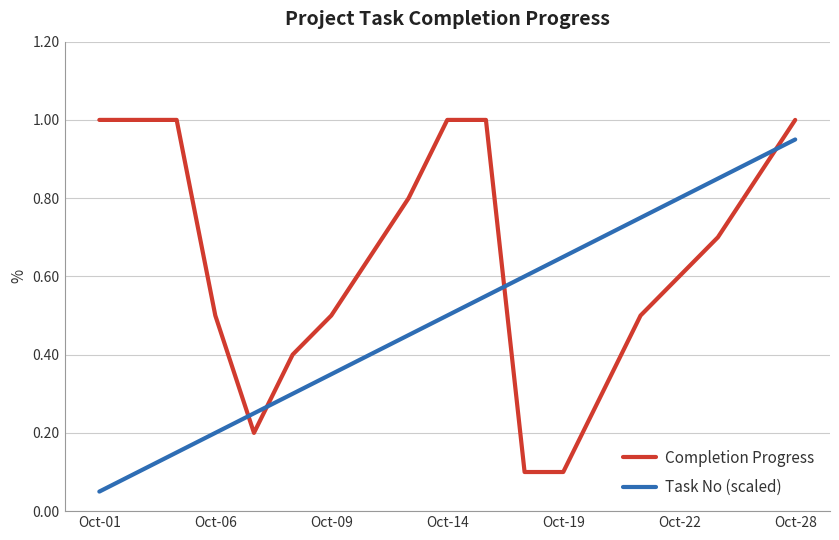

Which series has the largest total across all categories?

Completion Progress